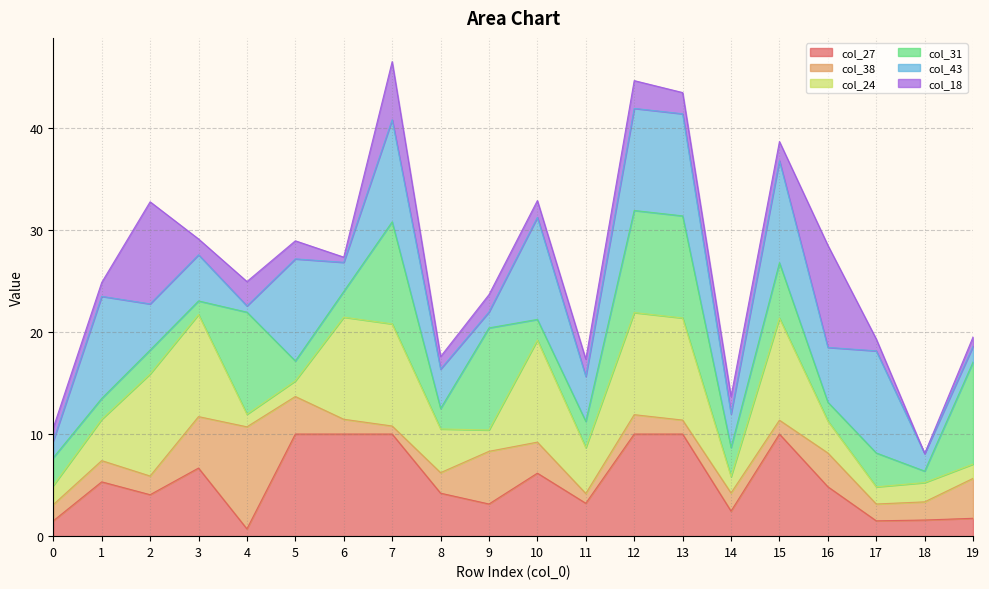

True or false: col_27 has a value of 17.5 at 13.

False